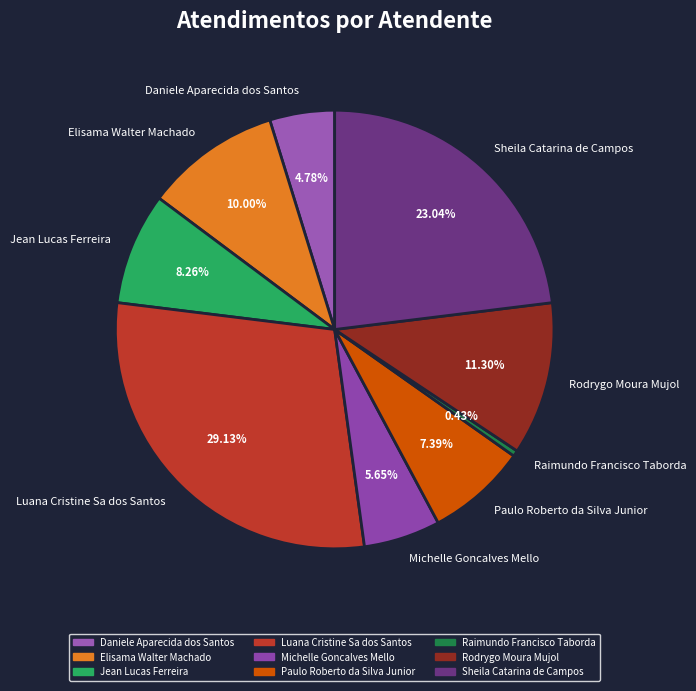

How many segments does this pie chart have?

9